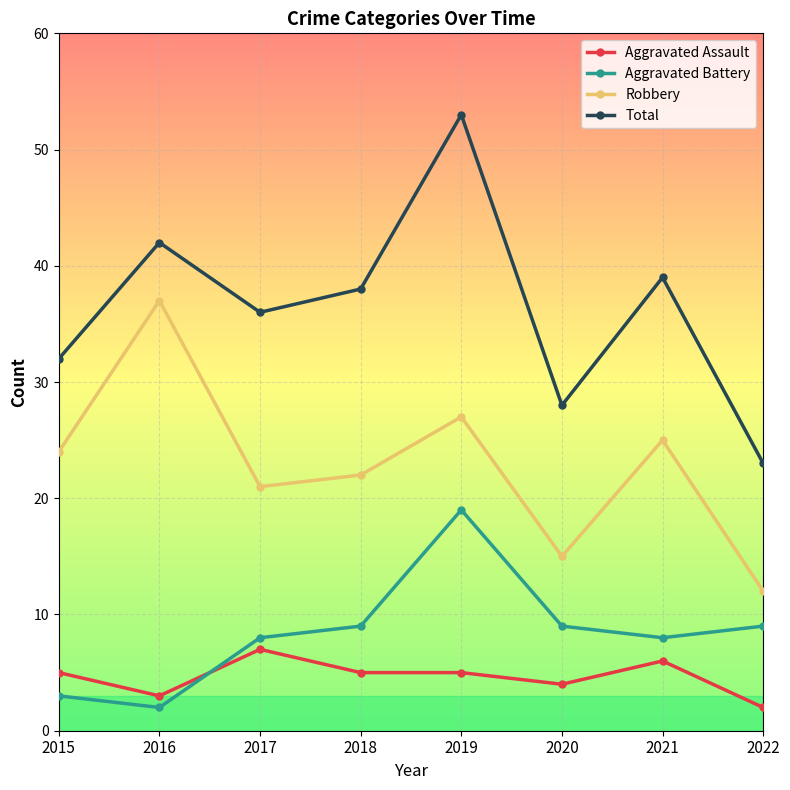

What is the total value across all series at 2018?

74